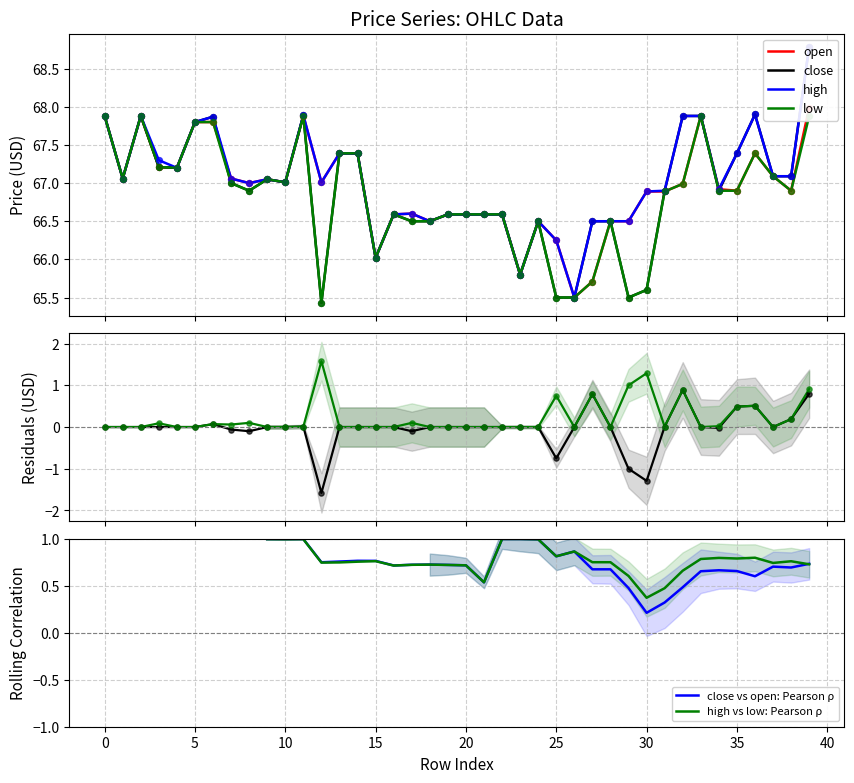

At how many categories does at least one series exceed 67?

21